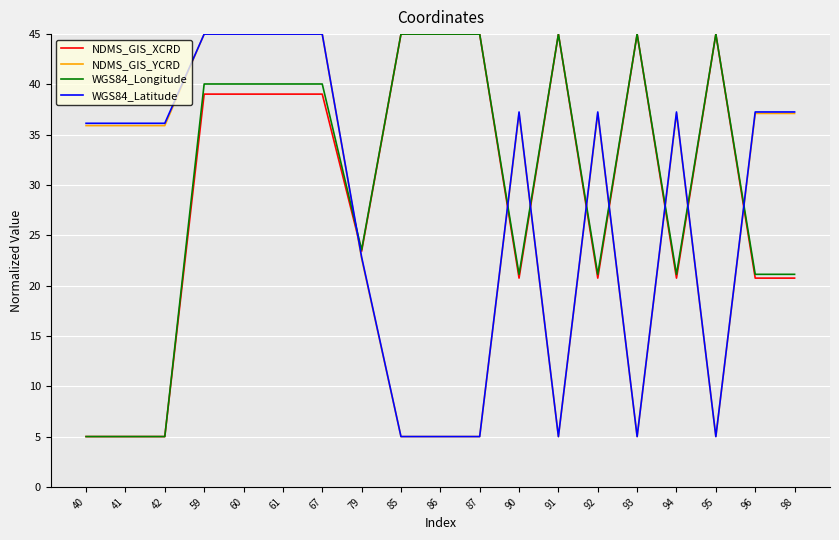

What is the maximum value for WGS84_Longitude?

45.0